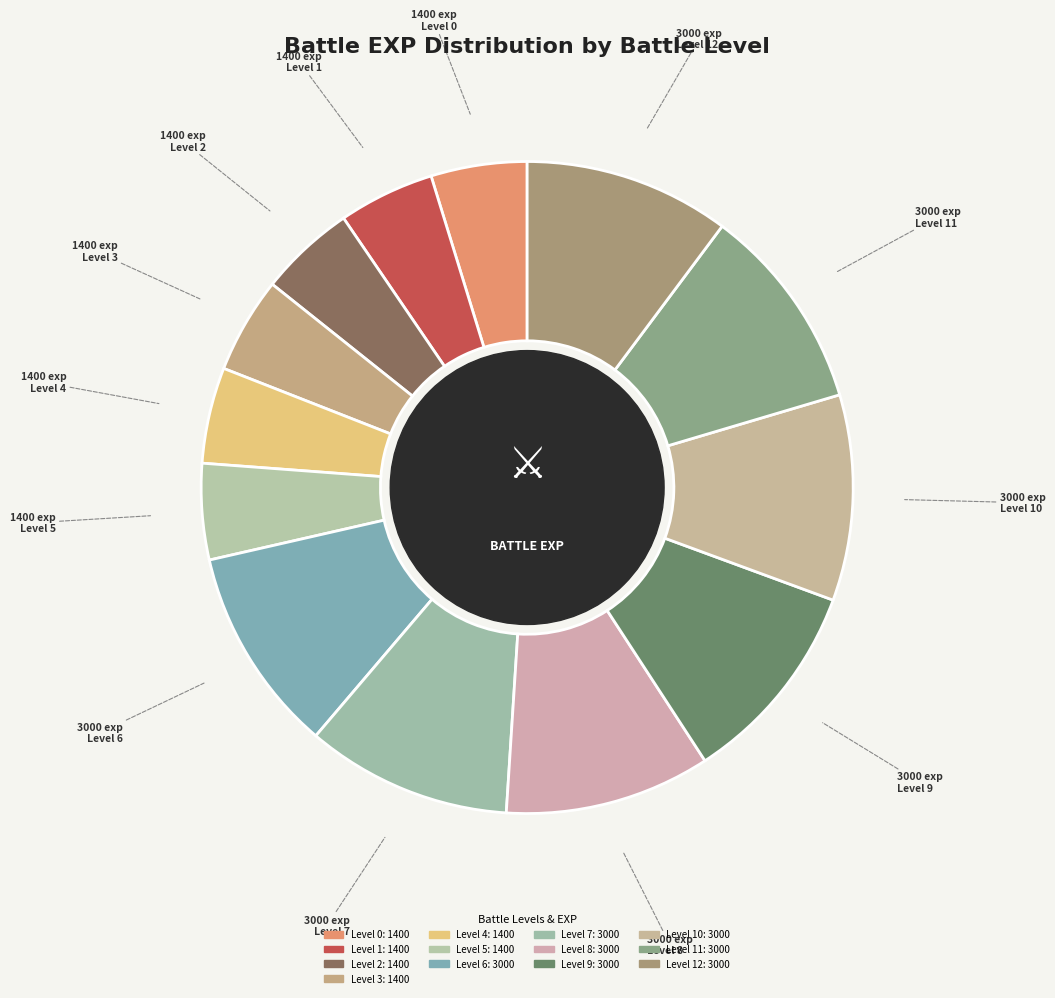

To the nearest percent, what is the difference between the Level 1 and Level 12 slice percentages?

5%